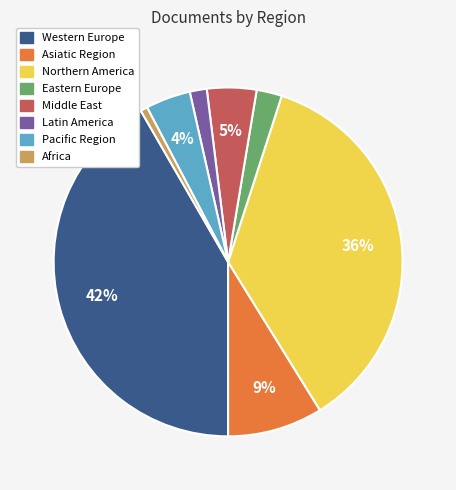

To the nearest percent, what is the difference between the largest and smallest slice percentages?

41%